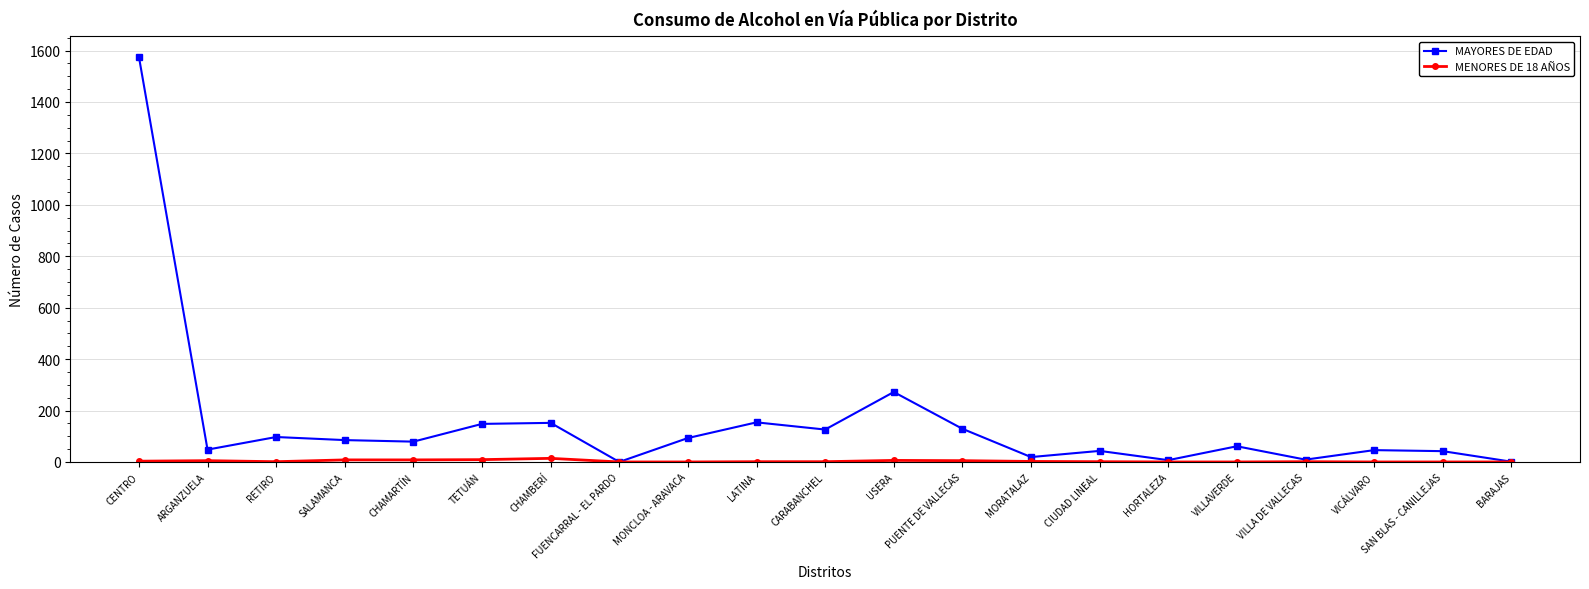

What is the greatest value displayed?

1576